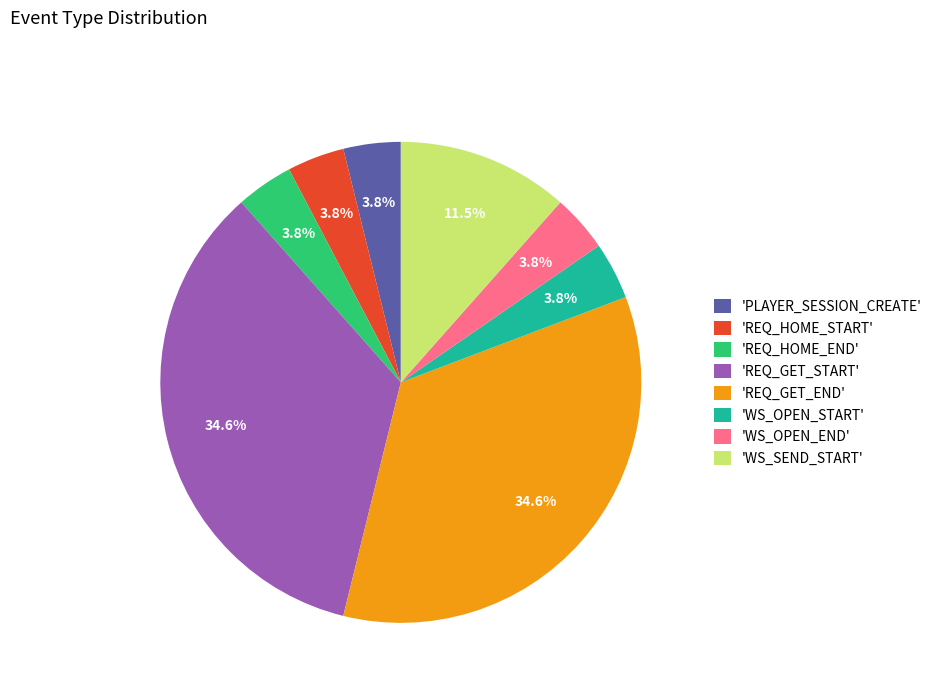

How much of the chart is everything except 'WS_SEND_START'?

88.5%